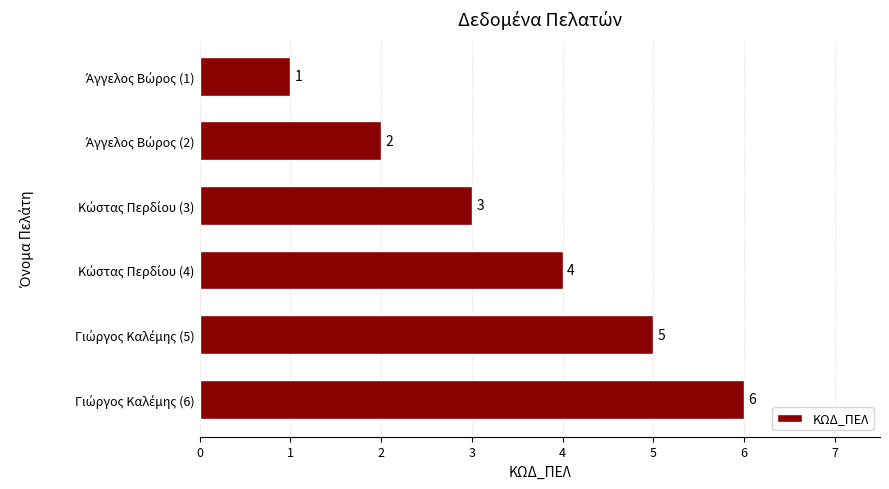

What is the maximum value shown in the chart?

6